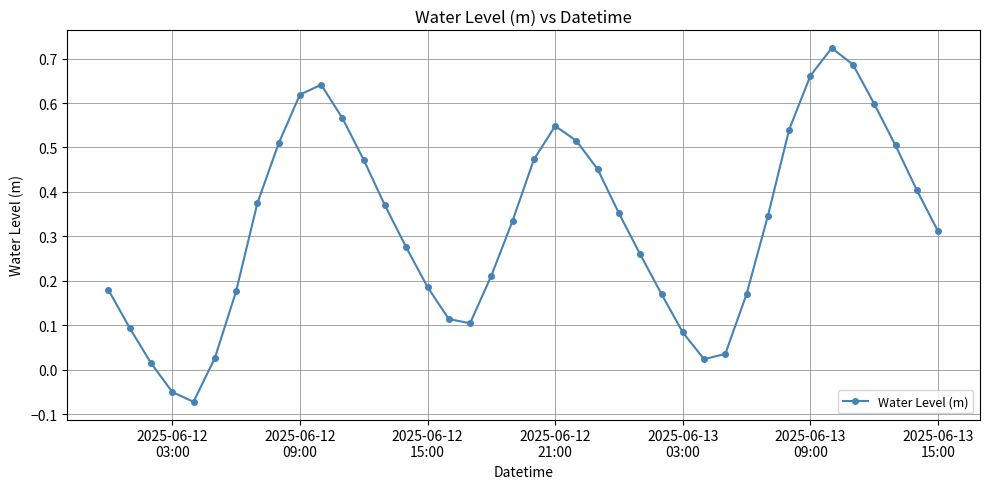

How many points are higher than both their immediate neighbors (excluding endpoints)?

3